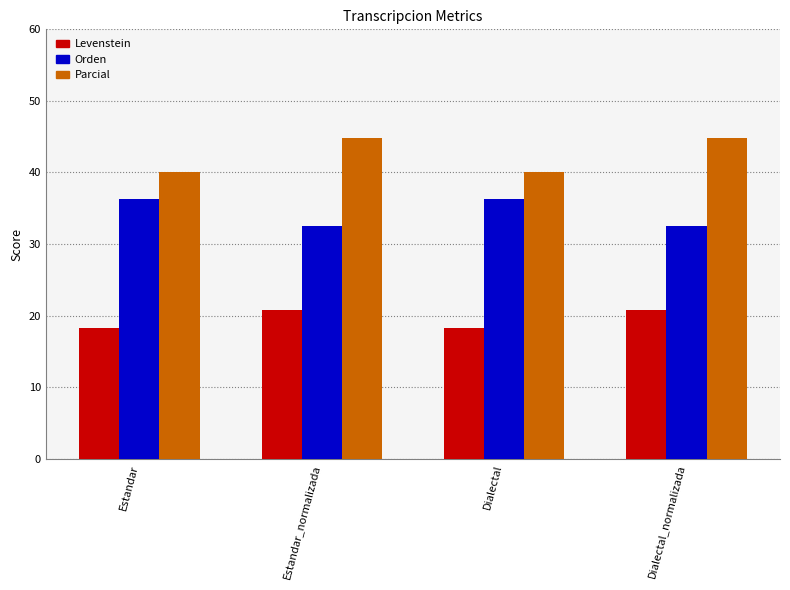

What are all the series names shown in the legend?

Levenstein, Orden, Parcial